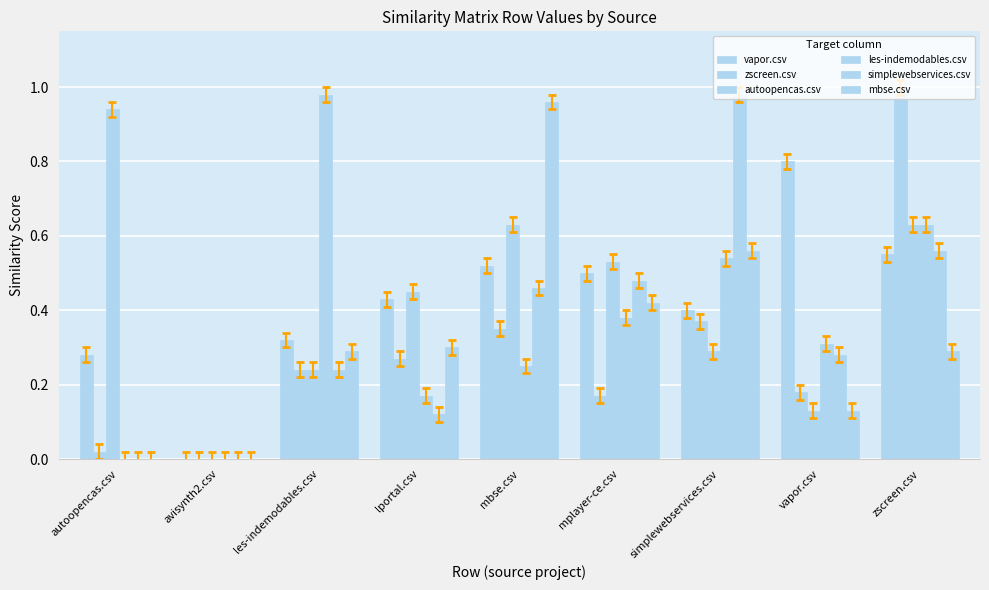

Which series has the largest total across all categories?

autoopencas.csv